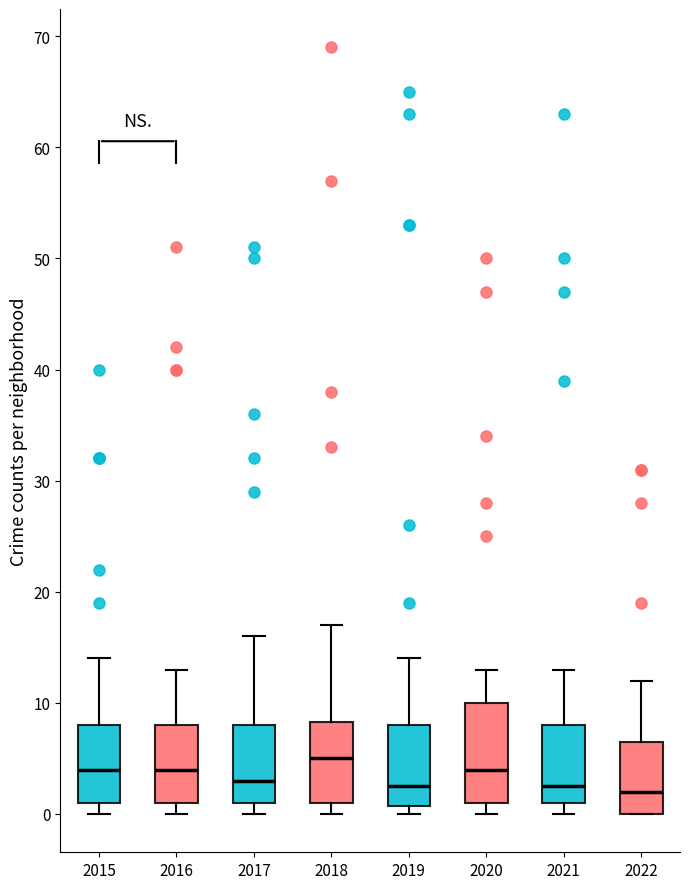

Which box's median line is the highest?

2018